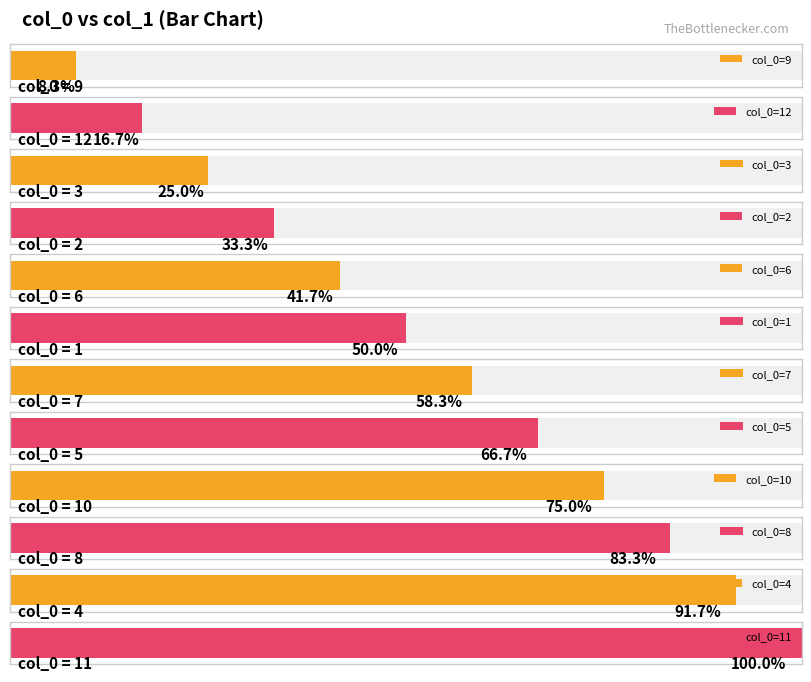

Rank the categories by value from lowest to highest.

9, 12, 3, 2, 6, 1, 7, 5, 10, 8, 4, 11